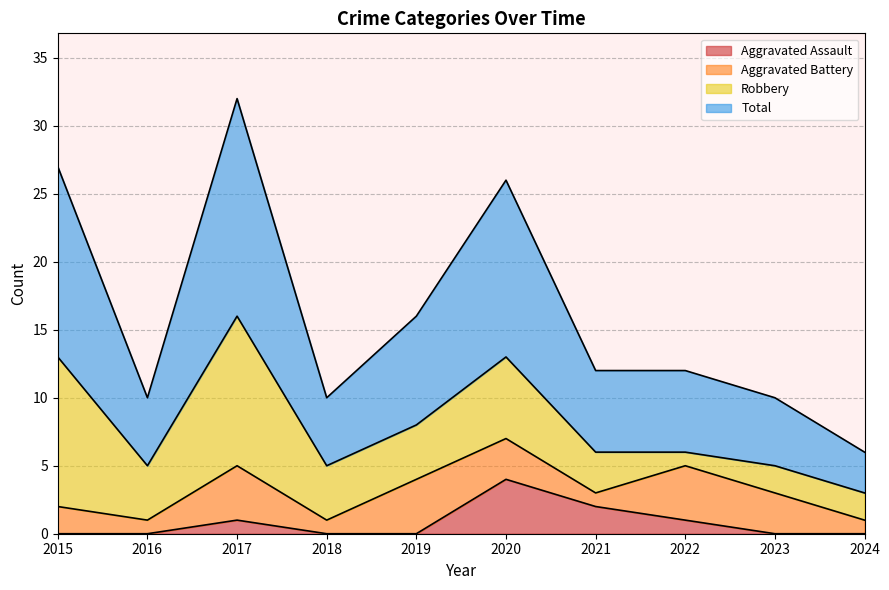

True or false: Aggravated Assault and Total cross at least once.

False